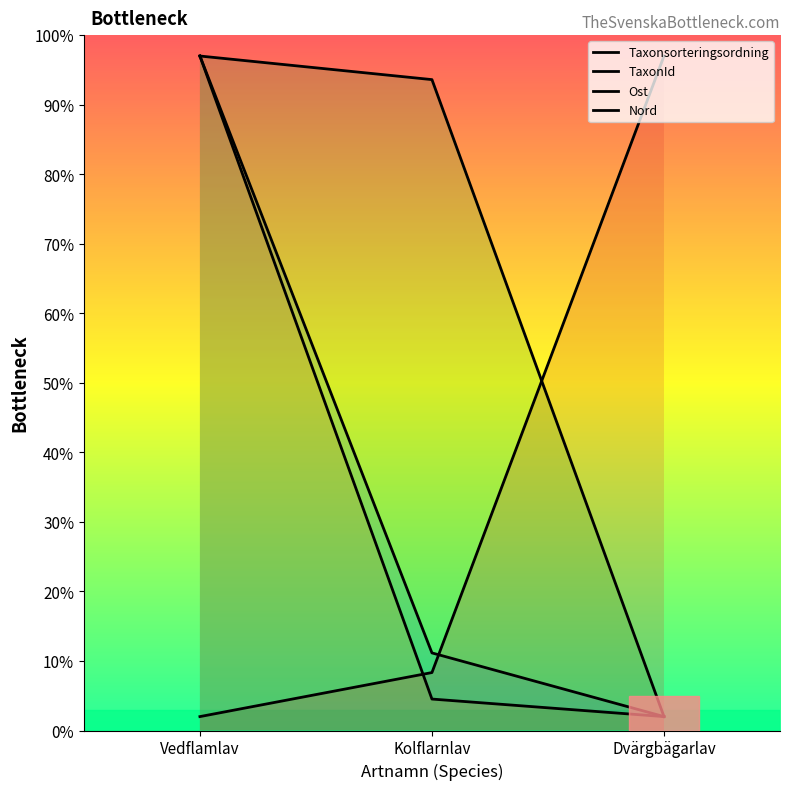

Reading right to left, list all the values displayed in this chart.

Taxonsorteringsordning: Dvärgbägarlav=2.0	Kolflarnlav=11.2	Vedflamlav=97.0
TaxonId: Dvärgbägarlav=2.0	Kolflarnlav=4.5	Vedflamlav=97.0
Ost: Dvärgbägarlav=2.0	Kolflarnlav=93.6	Vedflamlav=97.0
Nord: Dvärgbägarlav=97.0	Kolflarnlav=8.3	Vedflamlav=2.0